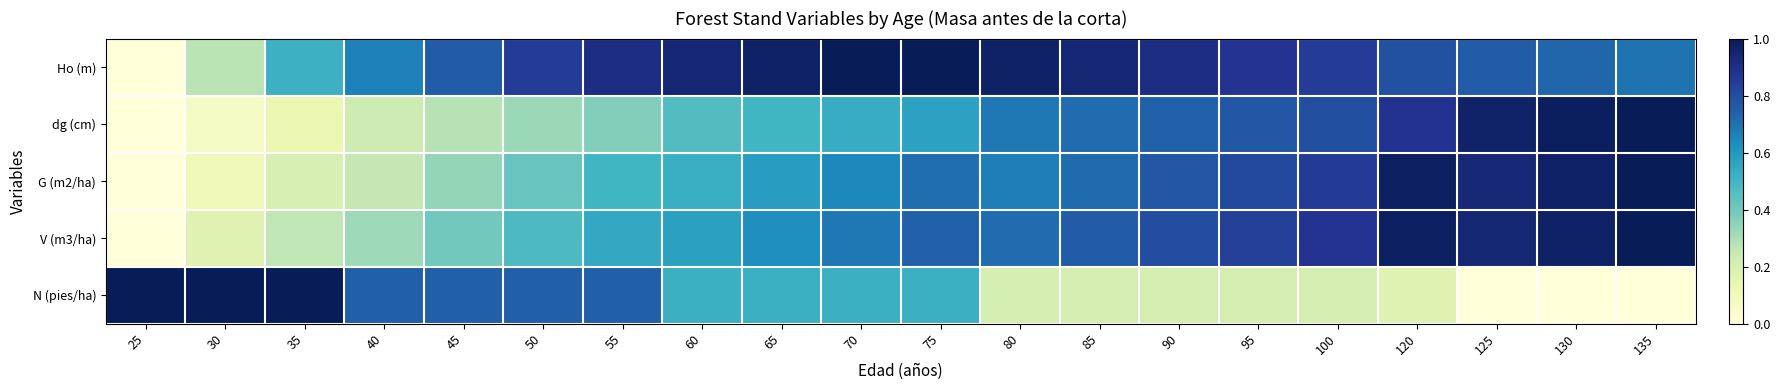

Reading left to right, extract all data points from this chart.

Ho (m): 25=0.0	30=0.3	35=0.5	40=0.7	45=0.8	50=0.8	55=0.9	60=0.9	65=1.0	70=1.0	75=1.0	80=1.0	85=0.9	90=0.9	95=0.9	100=0.8	120=0.8	125=0.8	130=0.7	135=0.7
dg (cm): 25=0.0	30=0.1	35=0.1	40=0.2	45=0.3	50=0.3	55=0.4	60=0.5	65=0.5	70=0.5	75=0.6	80=0.7	85=0.7	90=0.7	95=0.8	100=0.8	120=0.9	125=1.0	130=1.0	135=1.0
G (m2/ha): 25=0.0	30=0.1	35=0.2	40=0.3	45=0.3	50=0.4	55=0.5	60=0.5	65=0.6	70=0.6	75=0.7	80=0.7	85=0.7	90=0.8	95=0.8	100=0.9	120=1.0	125=0.9	130=1.0	135=1.0
V (m3/ha): 25=0.0	30=0.2	35=0.3	40=0.3	45=0.4	50=0.5	55=0.5	60=0.6	65=0.6	70=0.7	75=0.7	80=0.7	85=0.8	90=0.8	95=0.8	100=0.9	120=1.0	125=0.9	130=1.0	135=1.0
N (pies/ha): 25=1.0	30=1.0	35=1.0	40=0.7	45=0.7	50=0.7	55=0.7	60=0.5	65=0.5	70=0.5	75=0.5	80=0.2	85=0.2	90=0.2	95=0.2	100=0.2	120=0.2	125=0.0	130=0.0	135=0.0